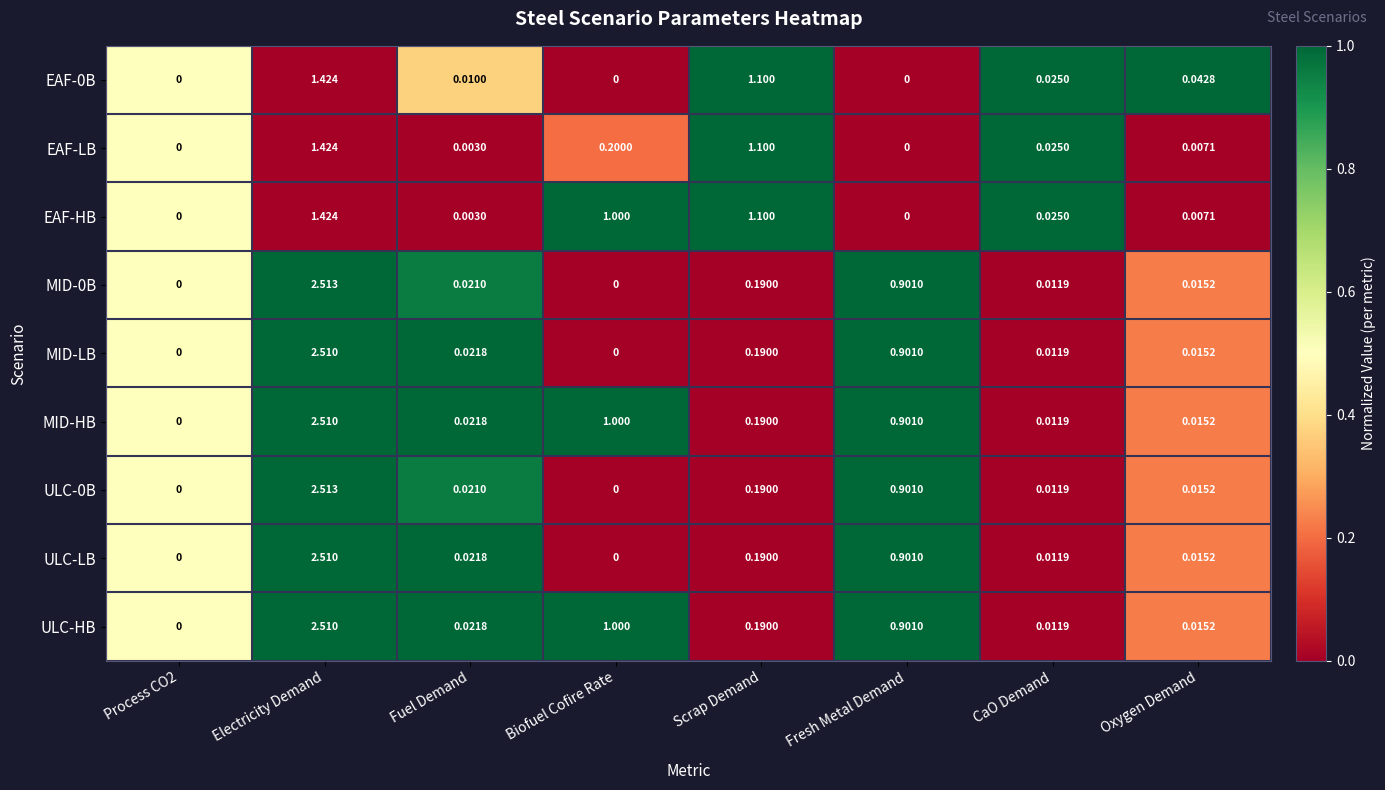

Is the value of EAF-LB at Electricity Demand greater than the value of MID-HB at Process CO2?

Yes